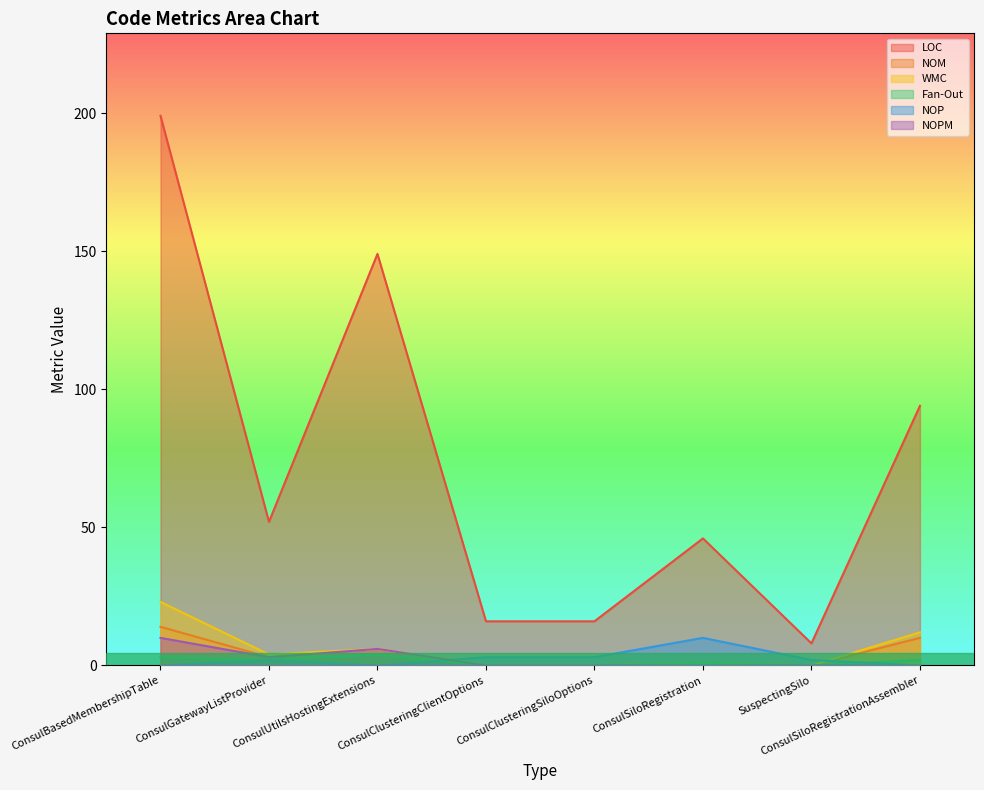

Is it true that NOPM equals 0 at ConsulClusteringSiloOptions?

True